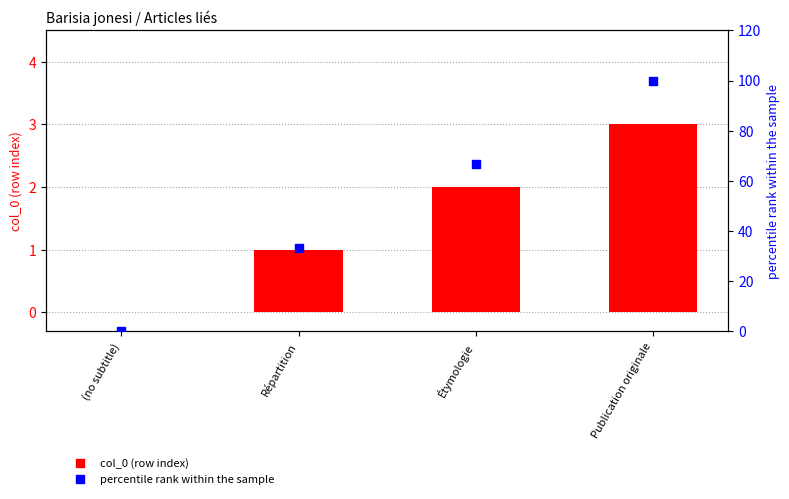

Which series contains the lowest Y value?

col_0 (row index)